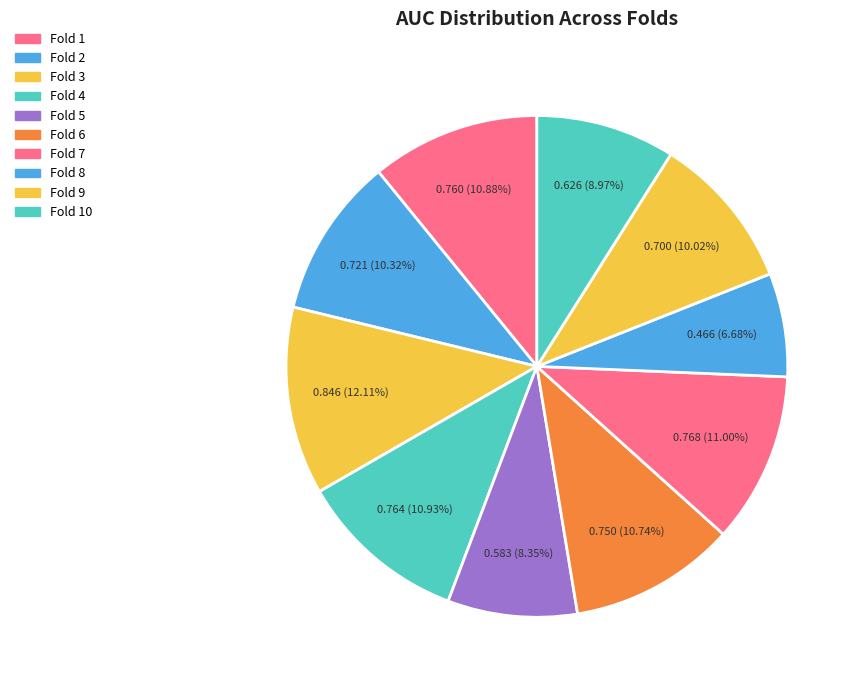

Is it true that Fold 3 is 12% of the pie?

True